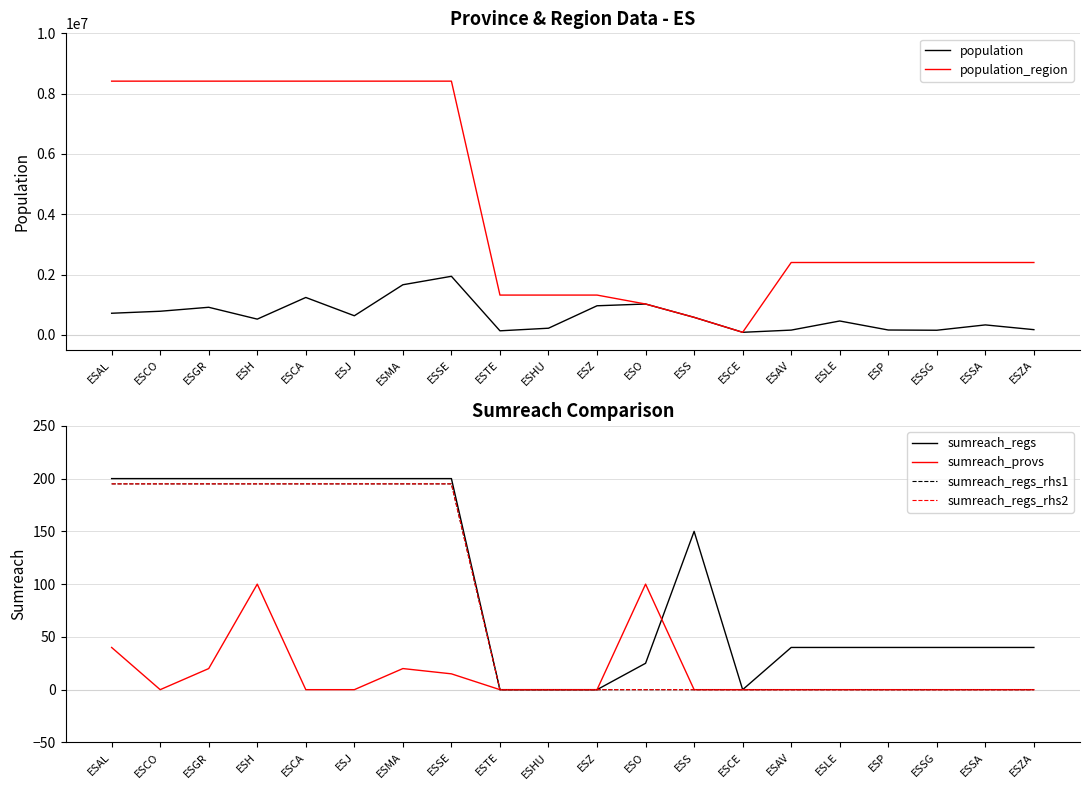

What are all the series names shown in the legend?

population, population_region, sumreach_regs, sumreach_provs, sumreach_regs_rhs1, sumreach_regs_rhs2